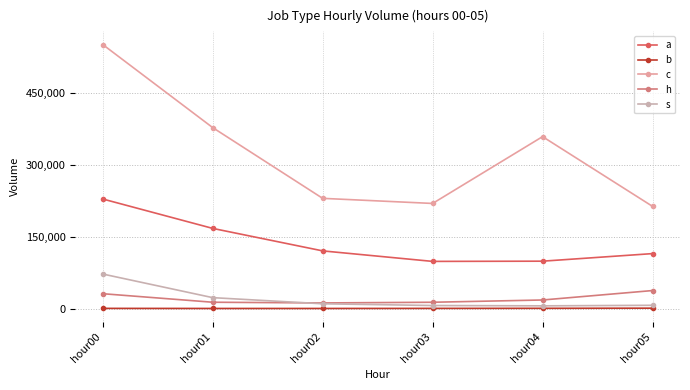

True or false: a and h cross at least once.

False